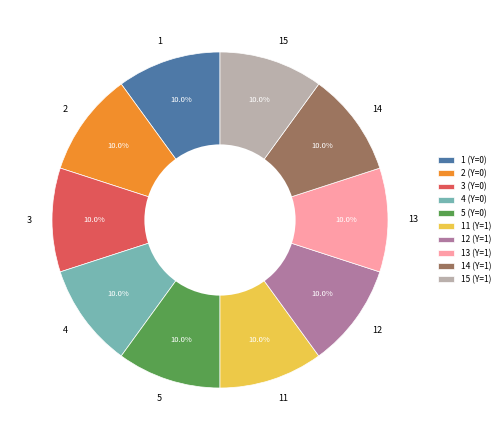

Approximately how many times larger is the value at 5 compared to 3?

1.0